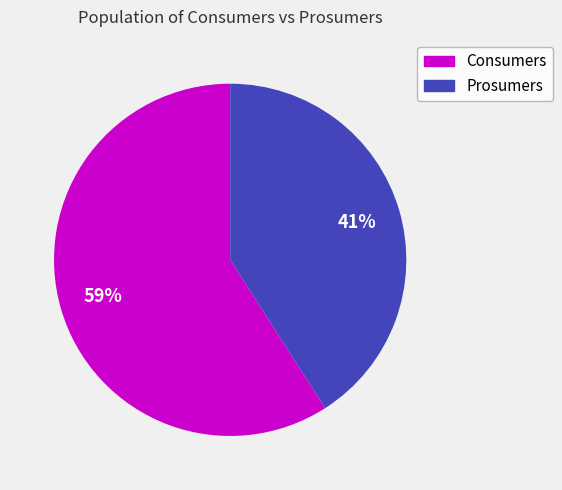

True or false: Consumers accounts for 67% of the total.

False